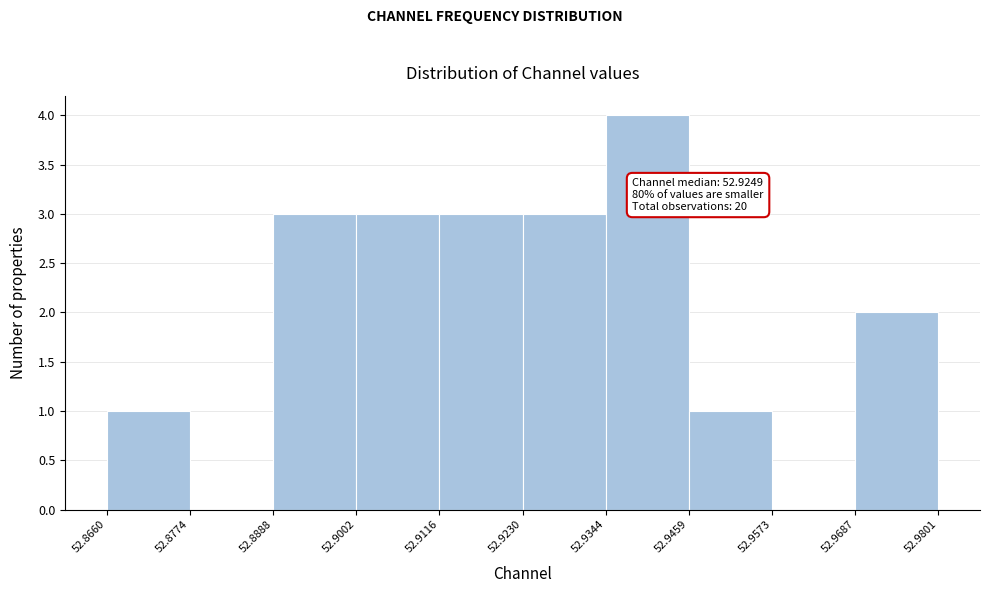

Which range on the x-axis has the tallest bar?

52.9344 to 52.9459